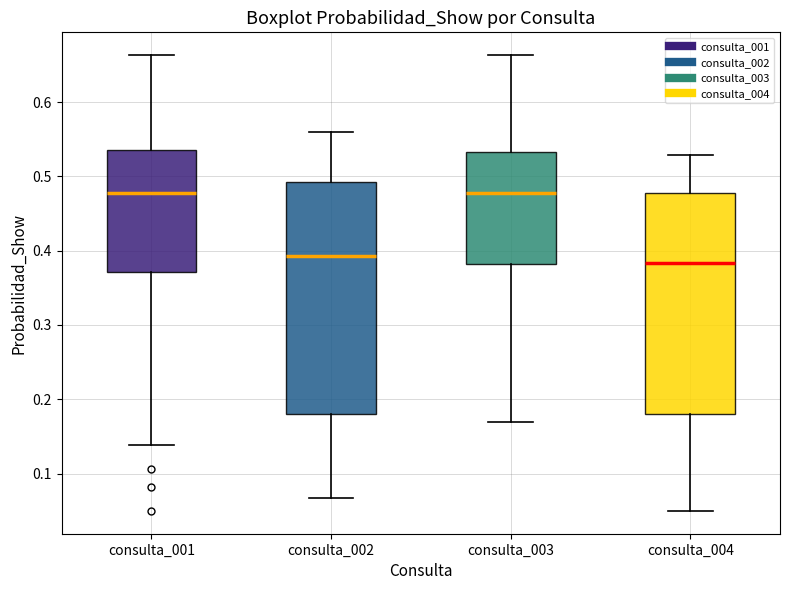

Reading left to right, transcribe this box plot: for each box, give where its median line is, the range the box spans, and where its two whiskers end, as read against the y-axis. The values are not printed on the chart, so give them approximately, as read against the axis.

consulta_001: median 0.48, box 0.37 to 0.54, whiskers 0.14 to 0.66
consulta_002: median 0.39, box 0.18 to 0.49, whiskers 0.07 to 0.56
consulta_003: median 0.48, box 0.38 to 0.53, whiskers 0.17 to 0.66
consulta_004: median 0.38, box 0.18 to 0.48, whiskers 0.05 to 0.53